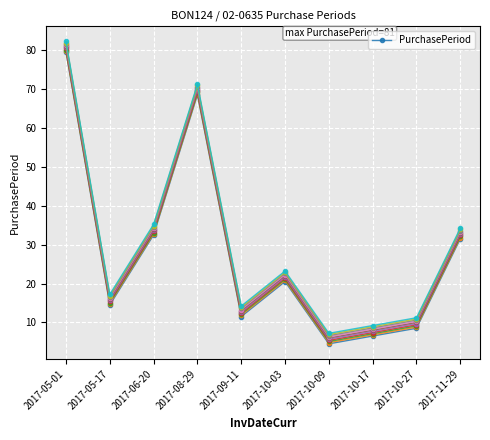

What is the change in value from 2017-05-01 to 2017-08-29?

-11.0